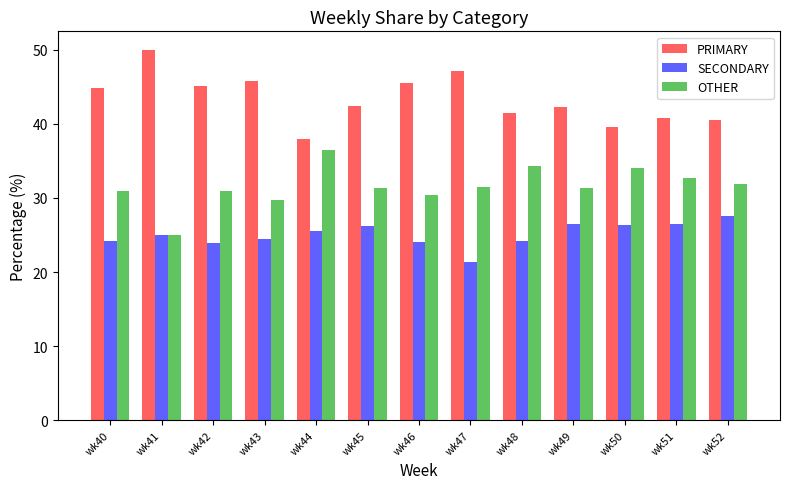

What is the difference between the maximum and second lowest values in the SECONDARY series?

3.7